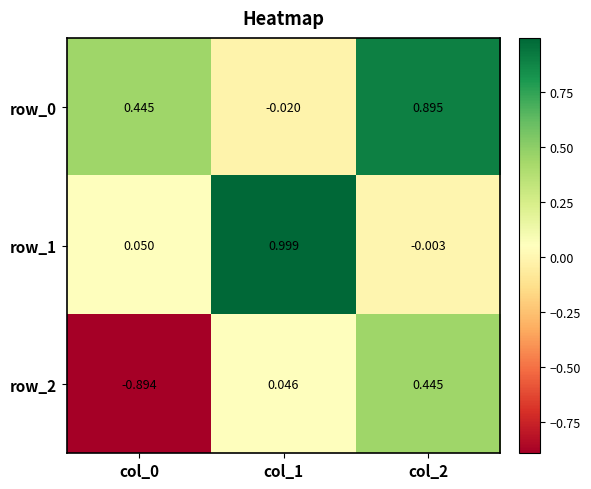

Is the value of row_0 at col_0 greater than the value of row_2 at col_1?

Yes